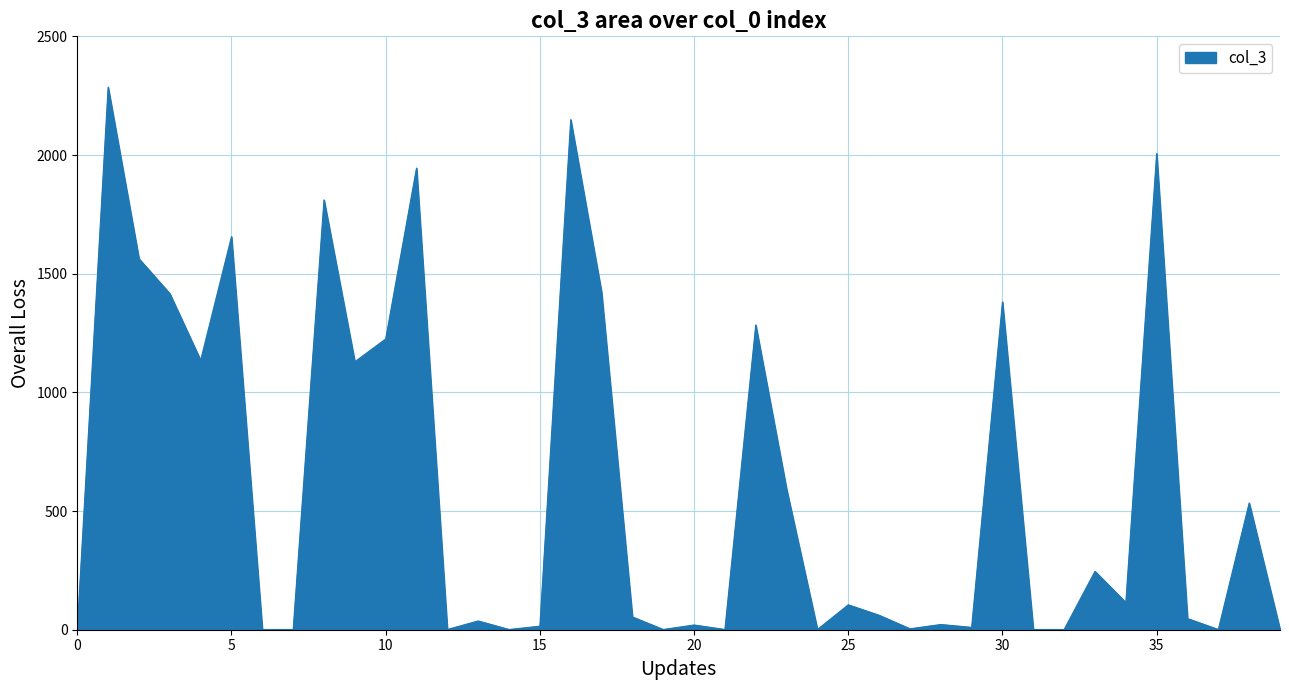

What is the maximum value shown in the chart?

2286